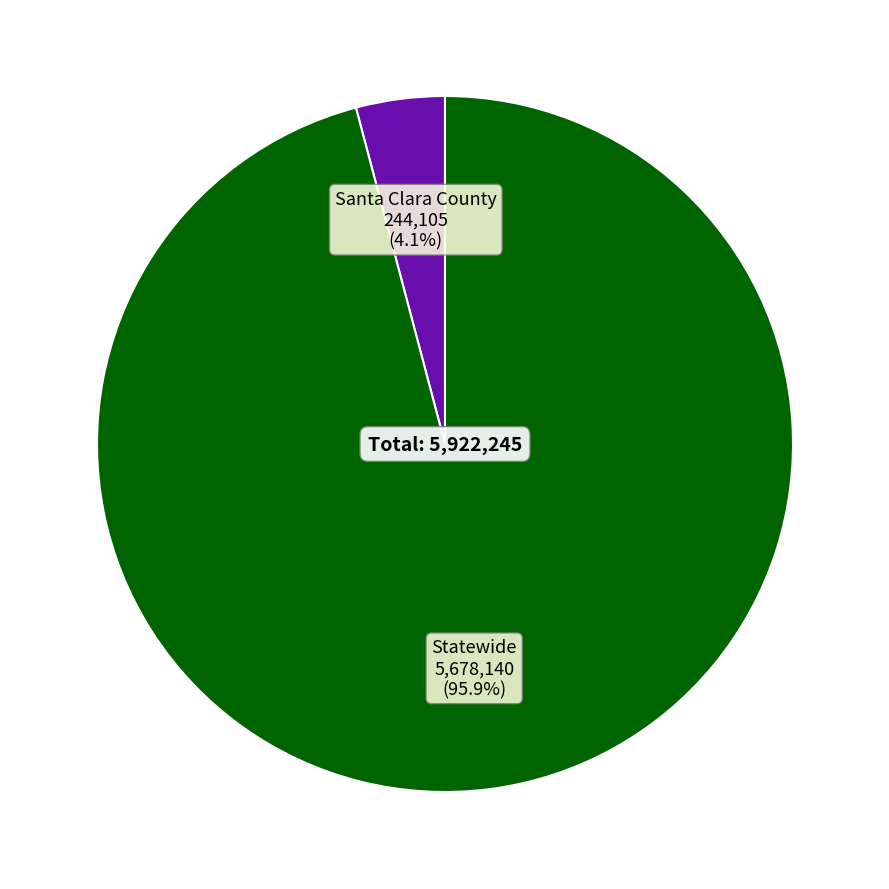

What percentage do Santa Clara County and Statewide together represent?

100.0%